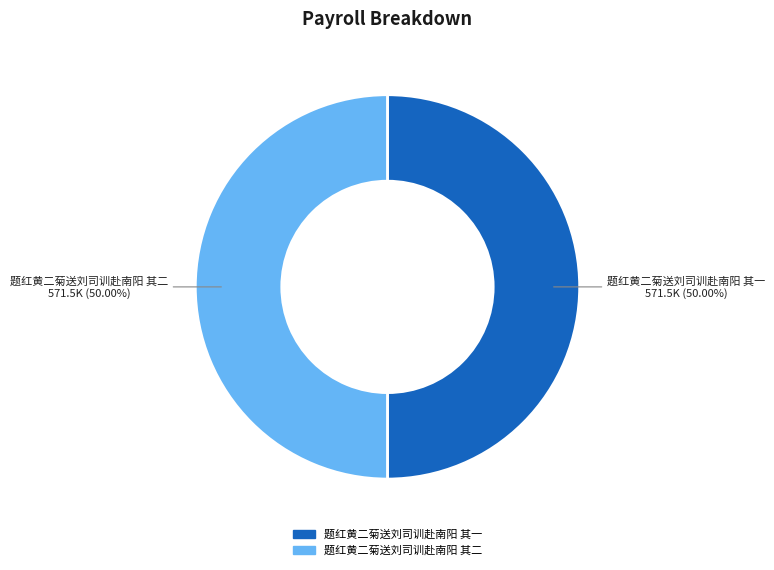

What is the ratio of the value at 题红黄二菊送刘司训赴南阳 其二 to the value at 题红黄二菊送刘司训赴南阳 其一?

1.0